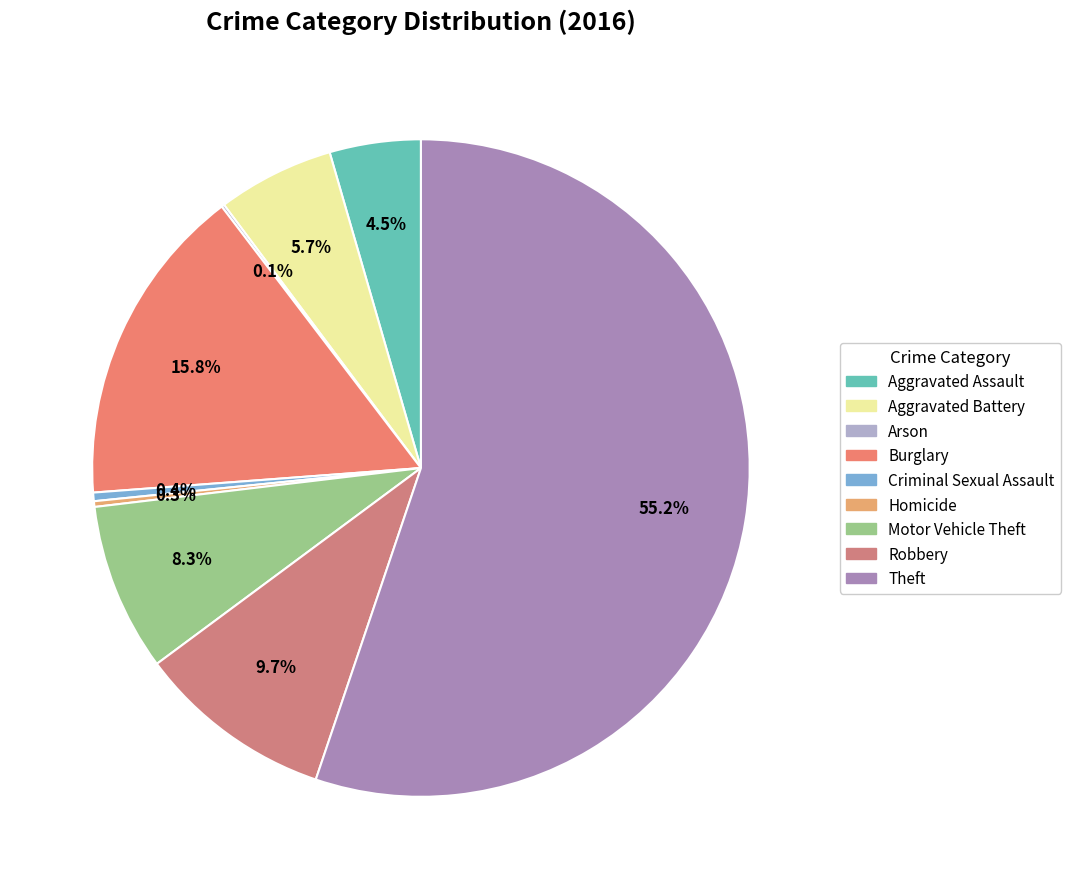

What is the change in value from Criminal Sexual Assault to Robbery?

+66